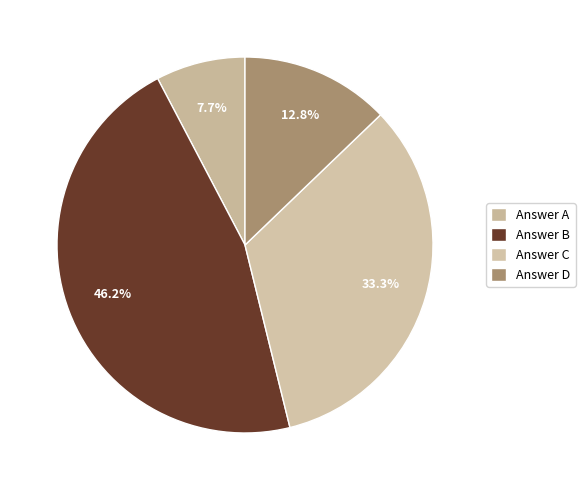

How many segments does this pie chart have?

4